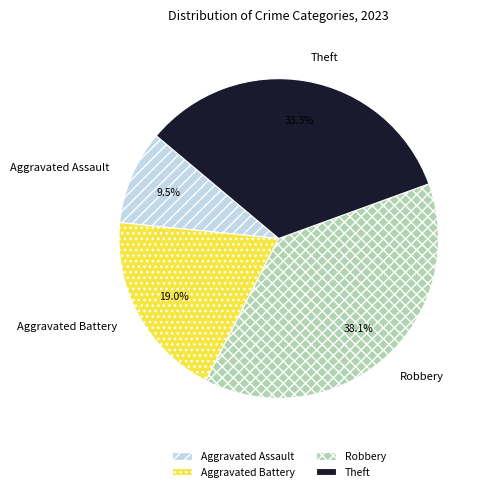

To the nearest percent, what percentage of the pie is Theft?

33%